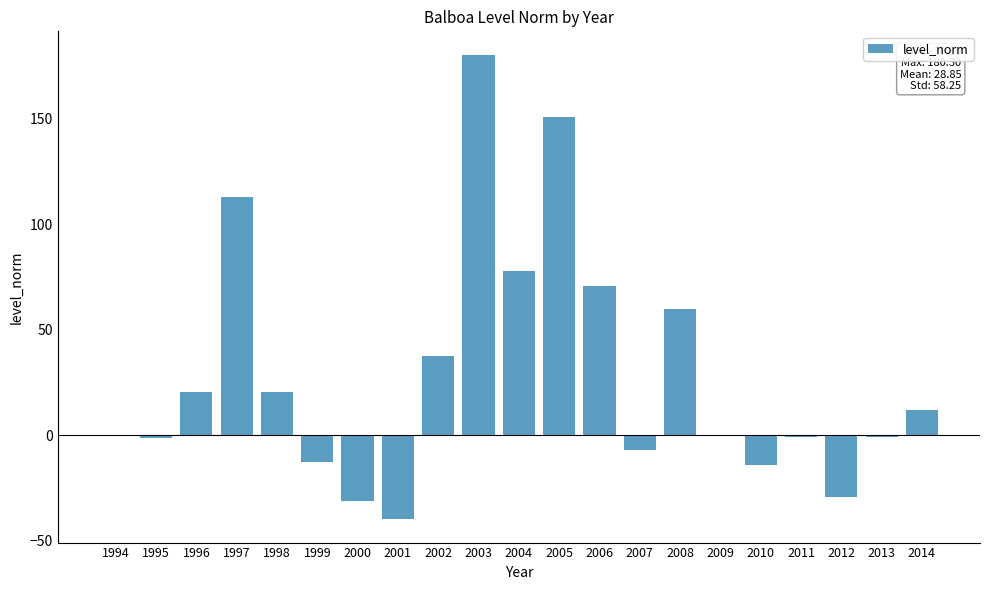

At which label is the value closest to 70?

2006